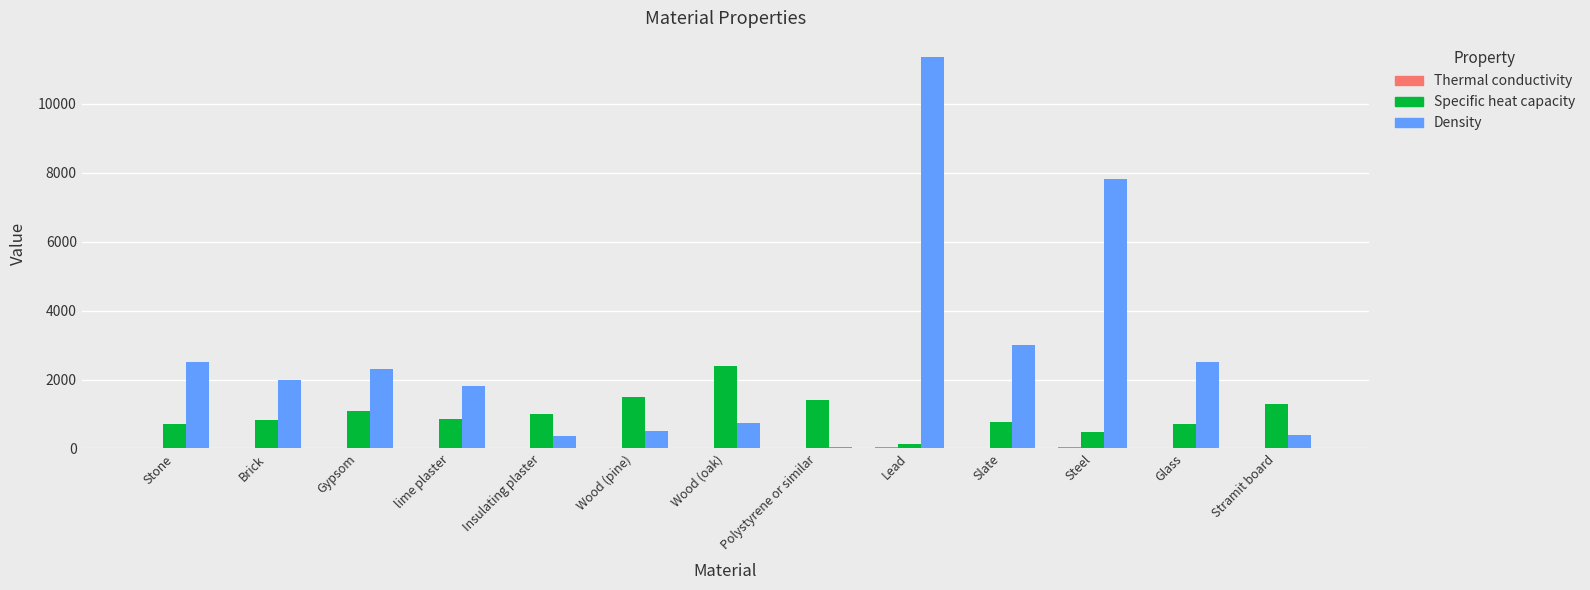

What is the sum of all Specific heat capacity values?

13183.0